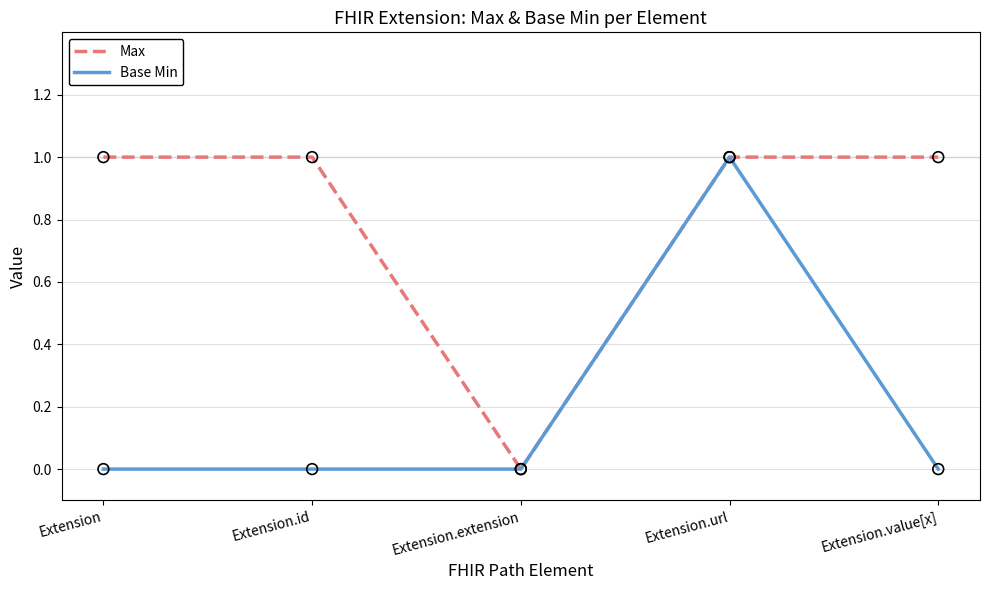

At which category is the sum across all series the highest?

Extension.url